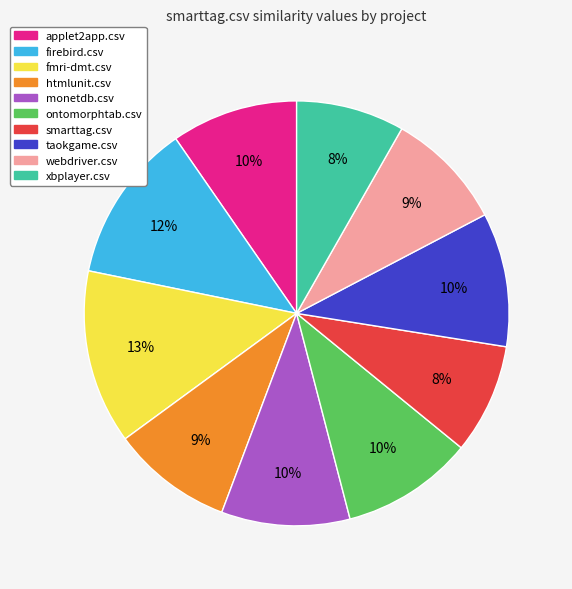

To the nearest percent, what portion does smarttag.csv represent?

8%